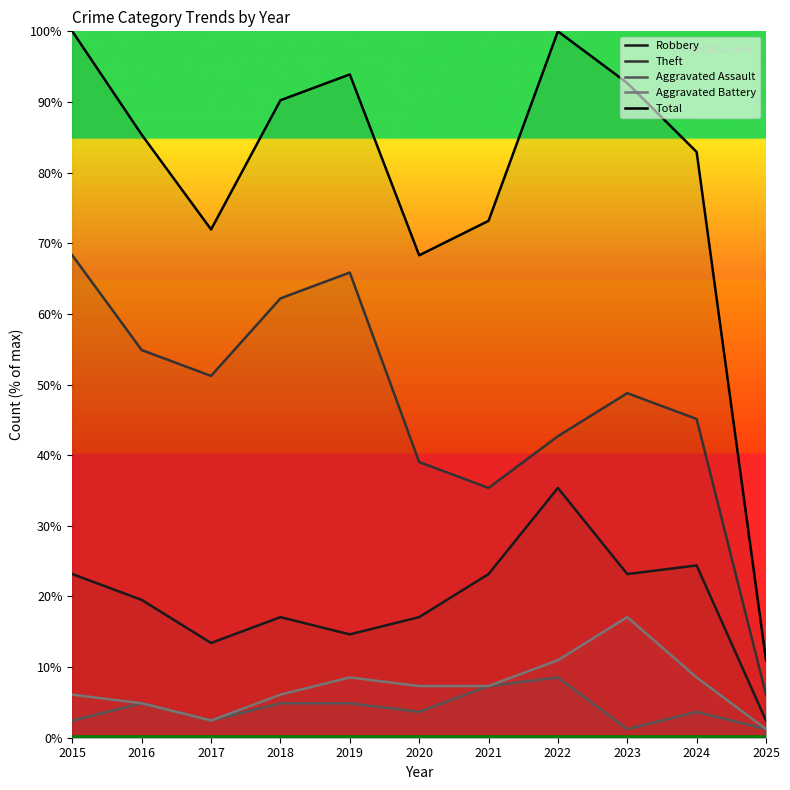

How many lines are shown in the chart?

5